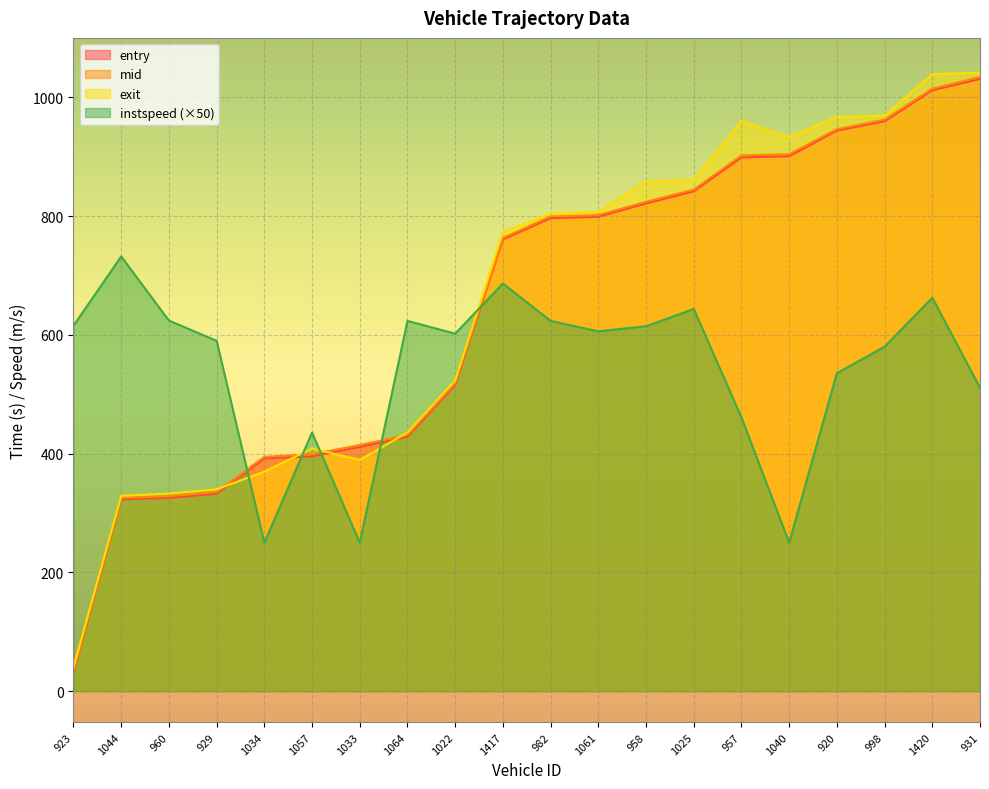

The instspeed series shows 606.0 at 1061. True or false?

True